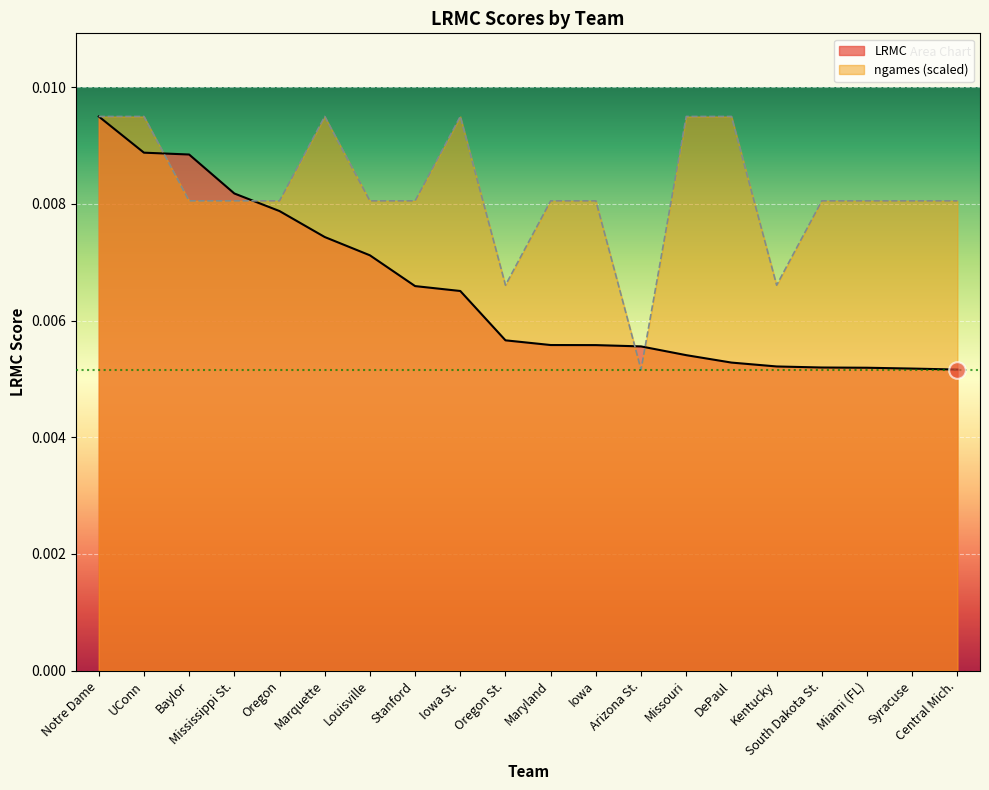

The LRMC series shows 0.0 at Notre Dame. True or false?

True